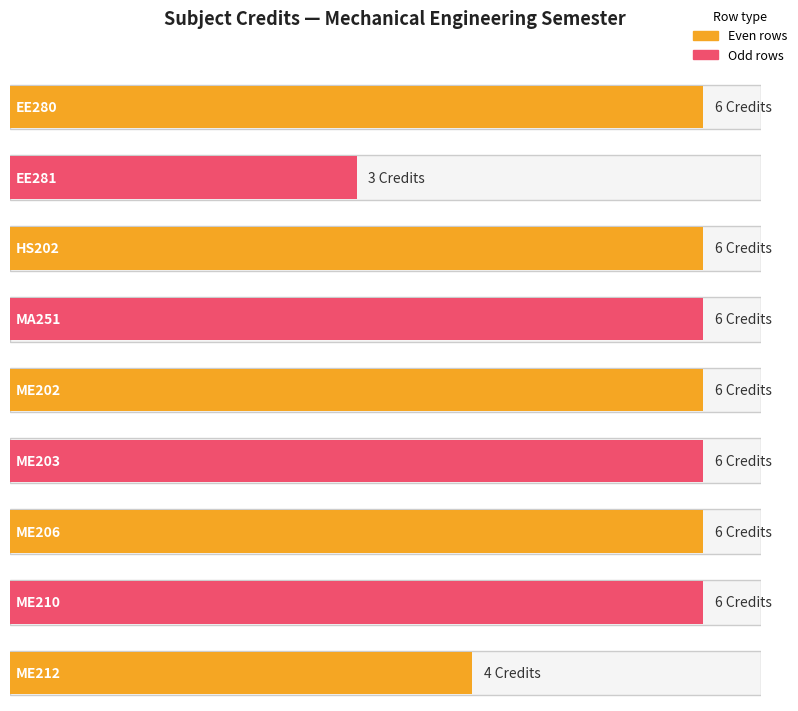

What is the difference between the second highest and minimum values?

3